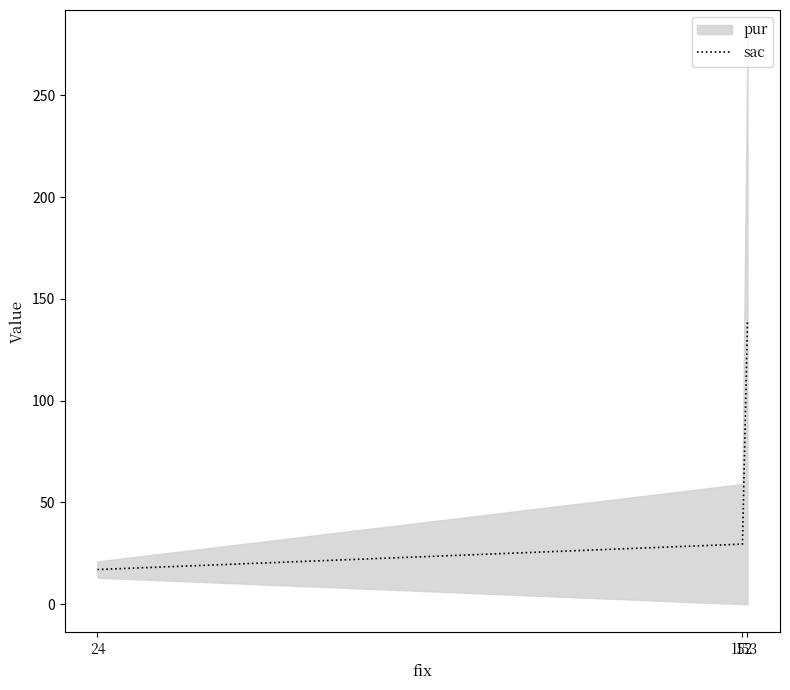

Where does the data first go above 29?

152